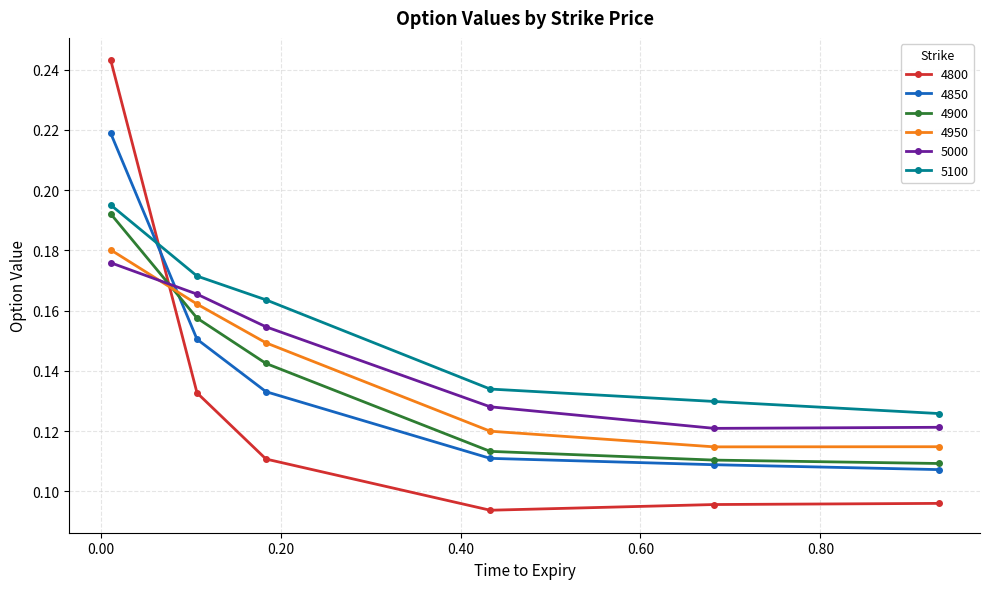

List the series in order of their peak value, highest first.

4800, 4850, 5100, 4900, 4950, 5000